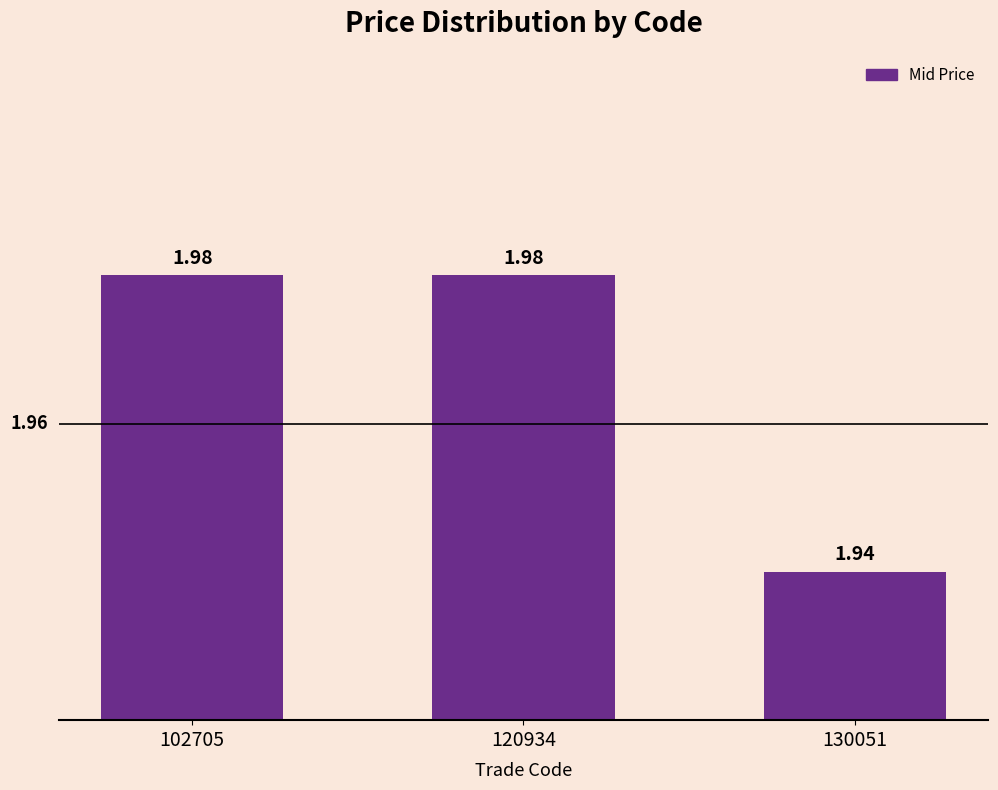

Is it true that the value at 120934 is 2.7?

False